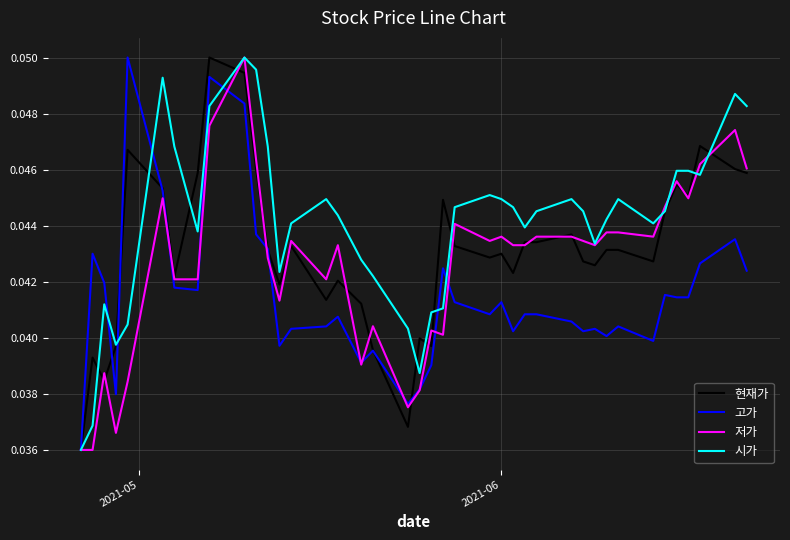

Does the chart have visible grid lines?

Yes